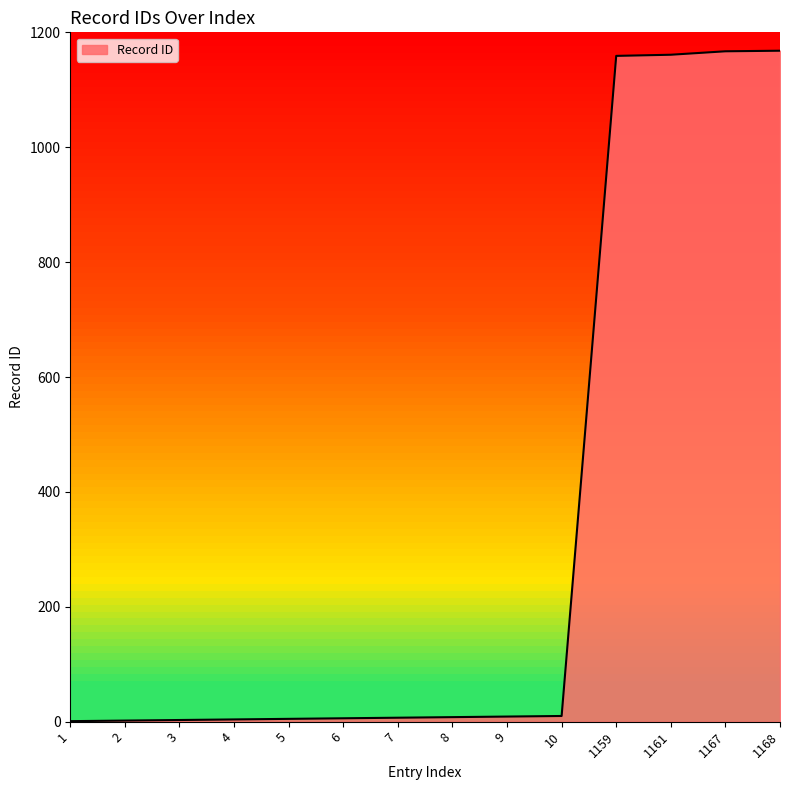

True or false: the data shows 533 at 1161.

False